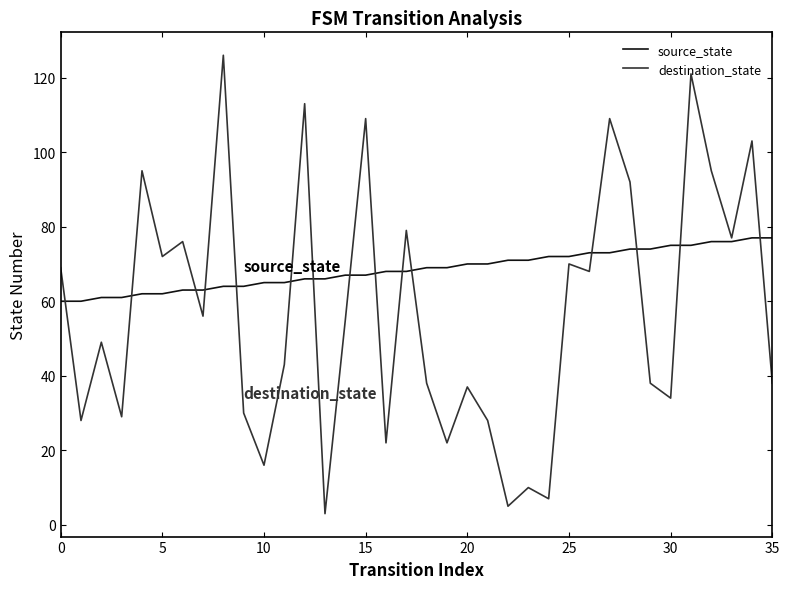

Rank the series by their average value, from highest to lowest.

source_state, destination_state